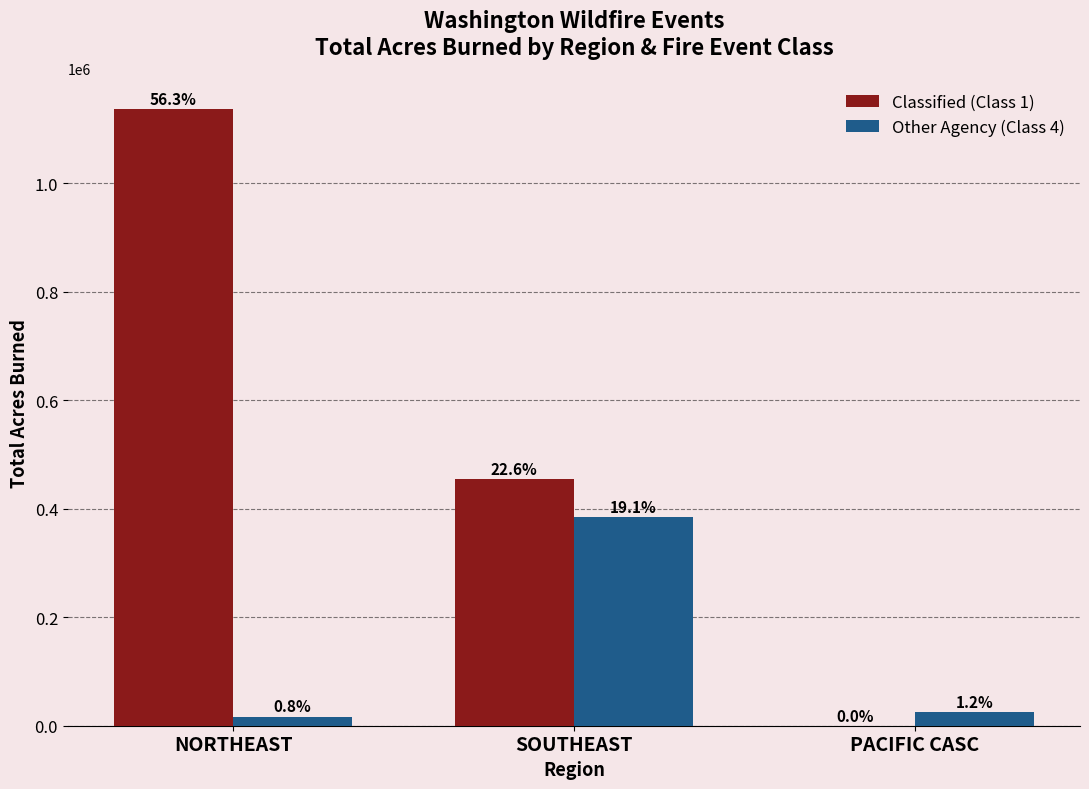

What is the difference between the maximum and minimum values in the Classified (Class 1) series?

1135604.9